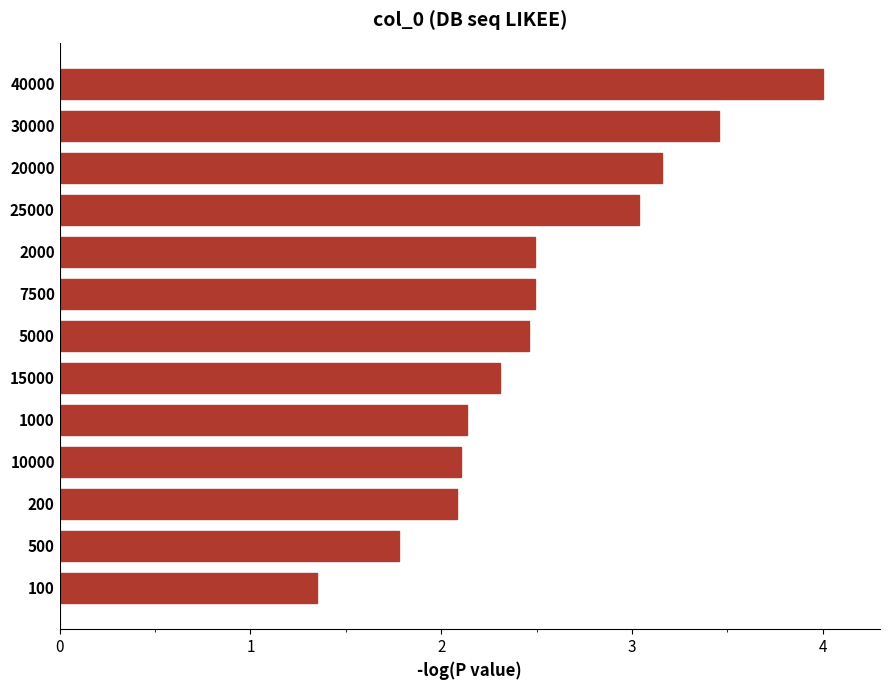

Read the value at 5000.

2.5